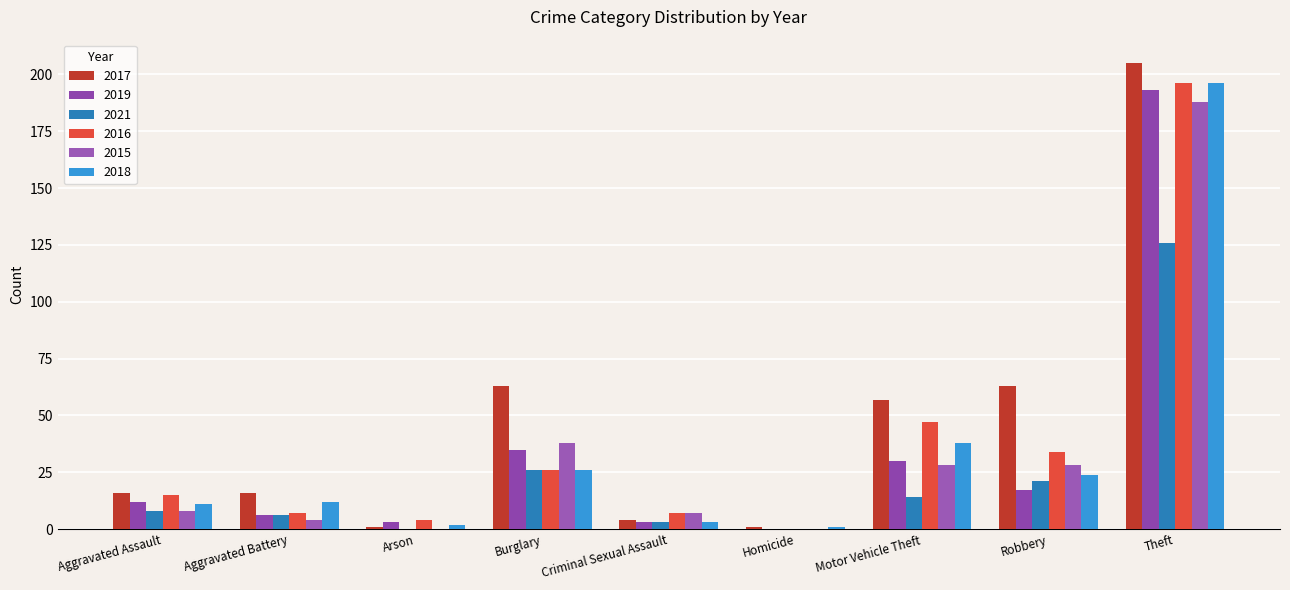

Is it true that 2021 equals -60 at Arson?

False